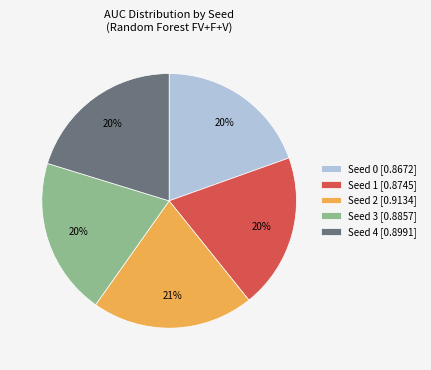

How many segments does this pie chart have?

5